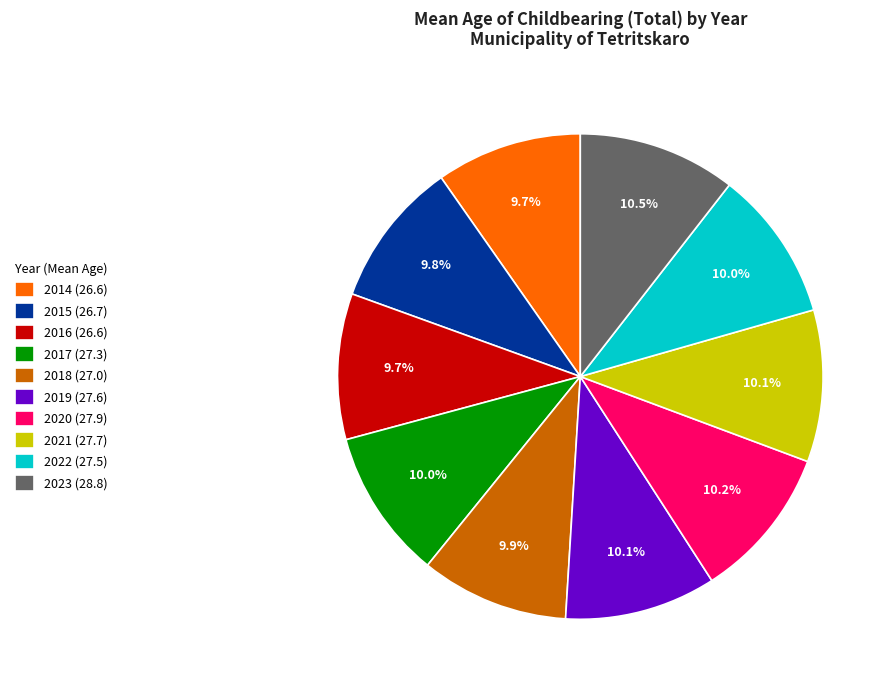

What percentage is the 2017 slice, to the nearest percent?

10%